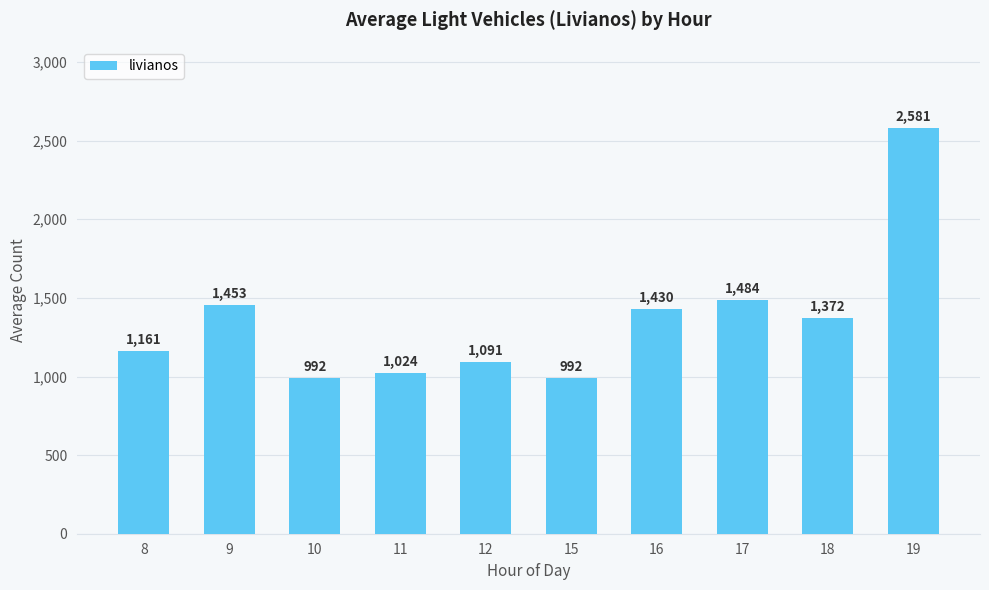

What is the sum of the values at 18 and 8?

2533